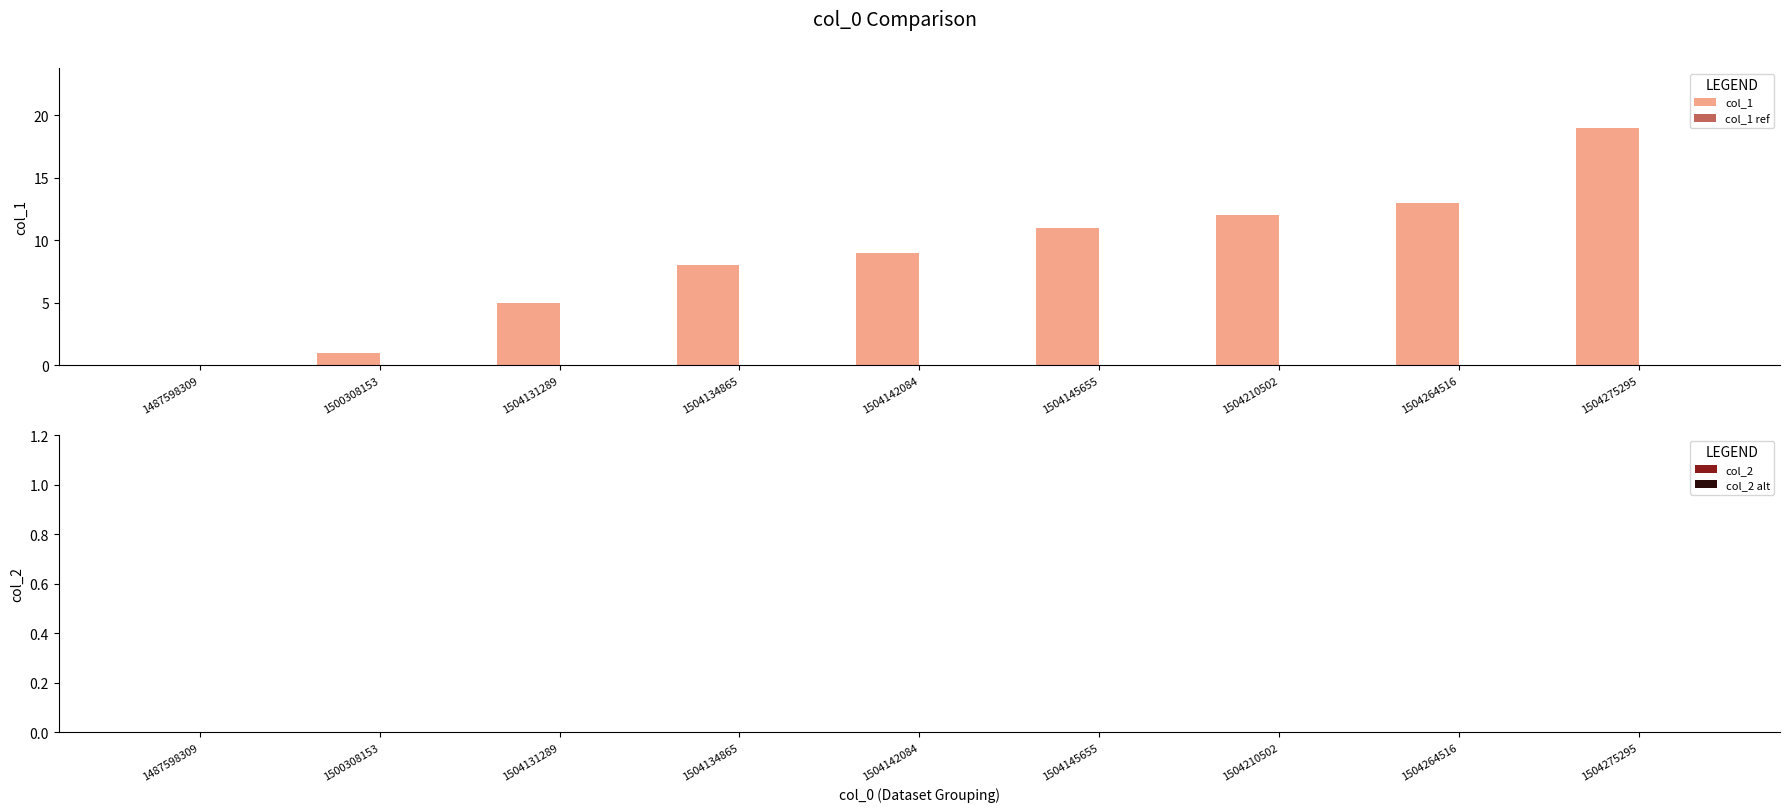

The chart shows a value of 4 at 1504134865. True or false?

False